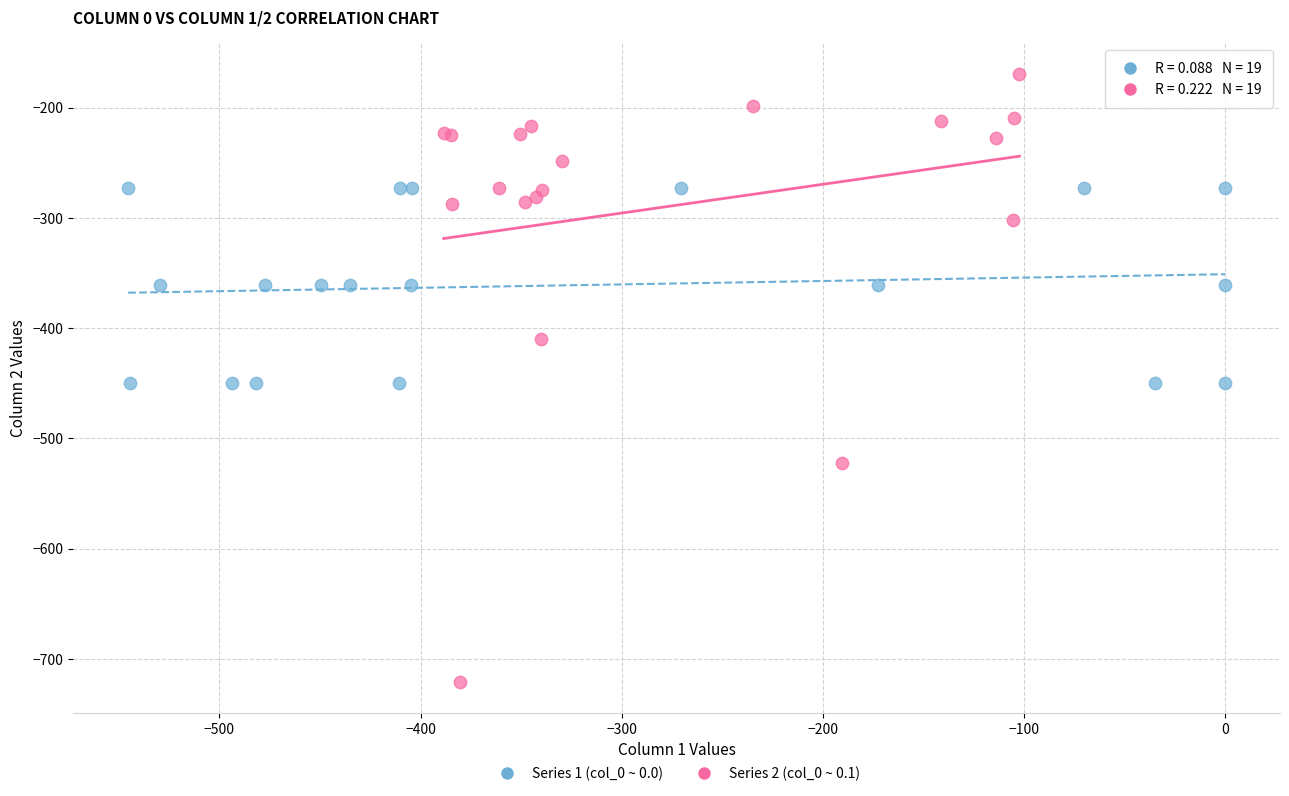

Which series reaches the minimum Y coordinate?

Series 2 (col_0 ~ 0.1)